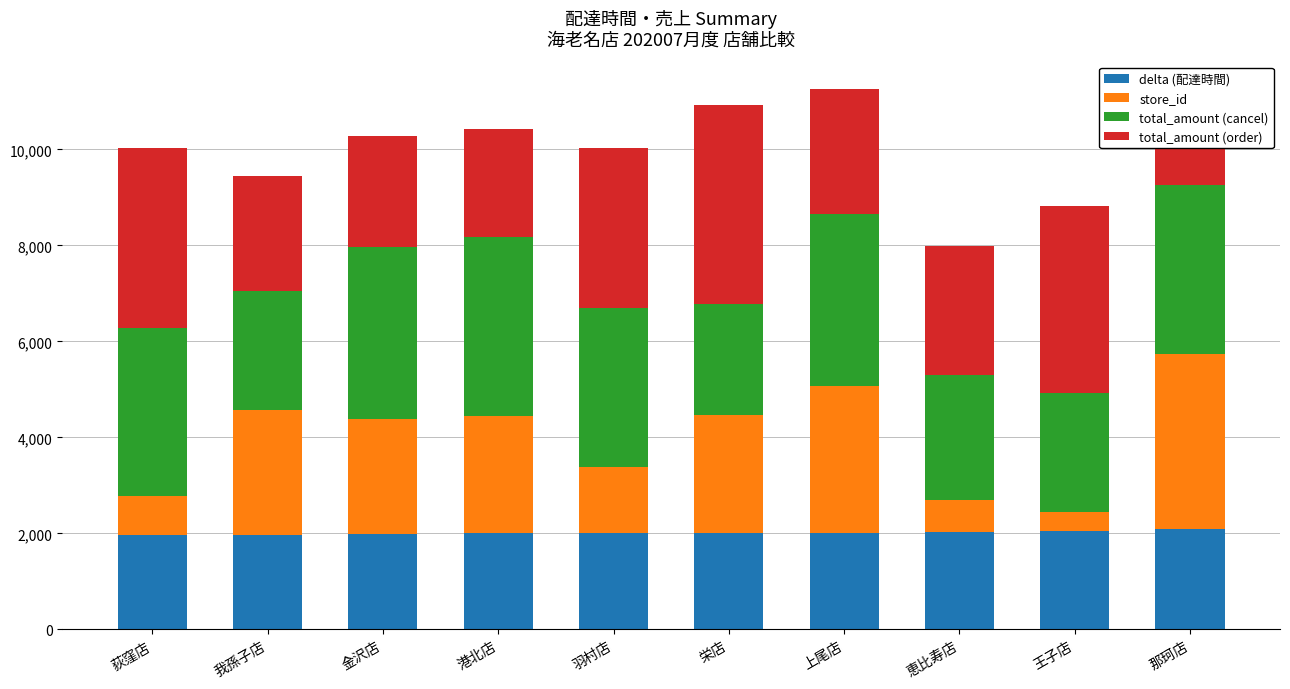

Rank the series at 羽村店 from highest to lowest value.

total_amount (cancel), total_amount (order), delta (配達時間), store_id